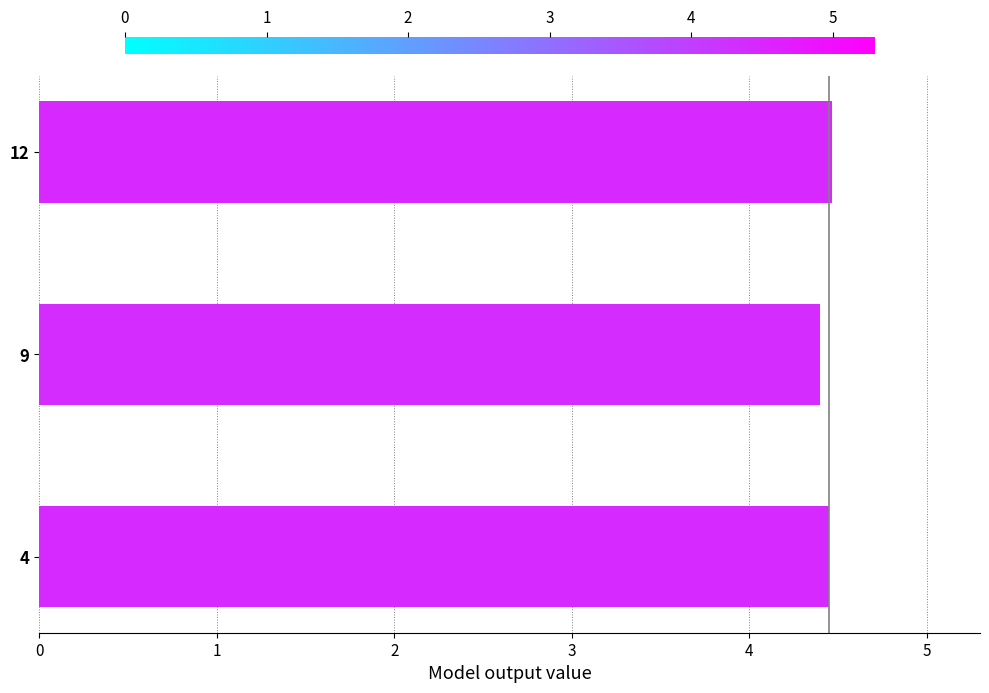

What is the ratio of the value at 9 to the value at 4?

1.0